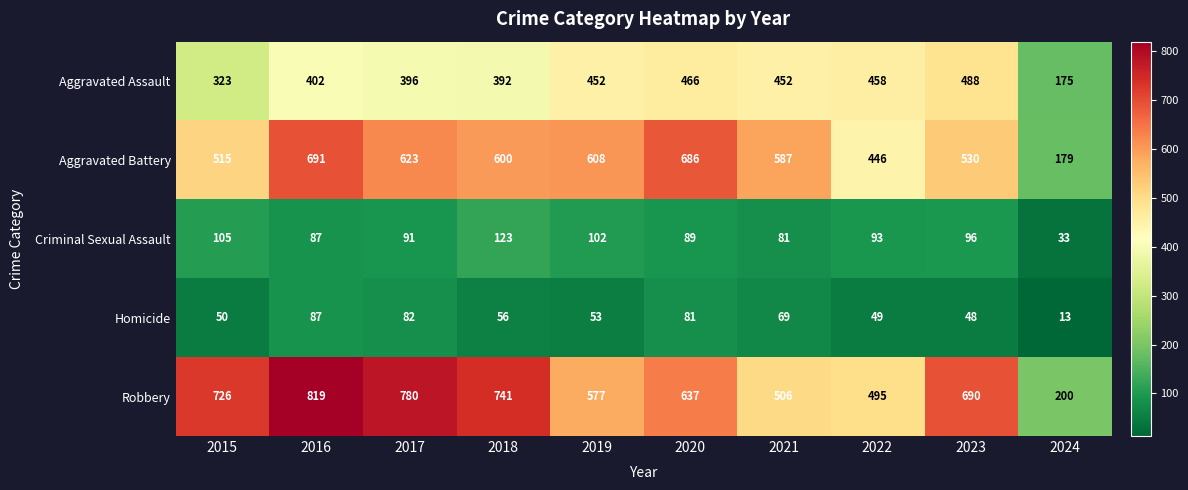

What is the smallest value displayed?

13